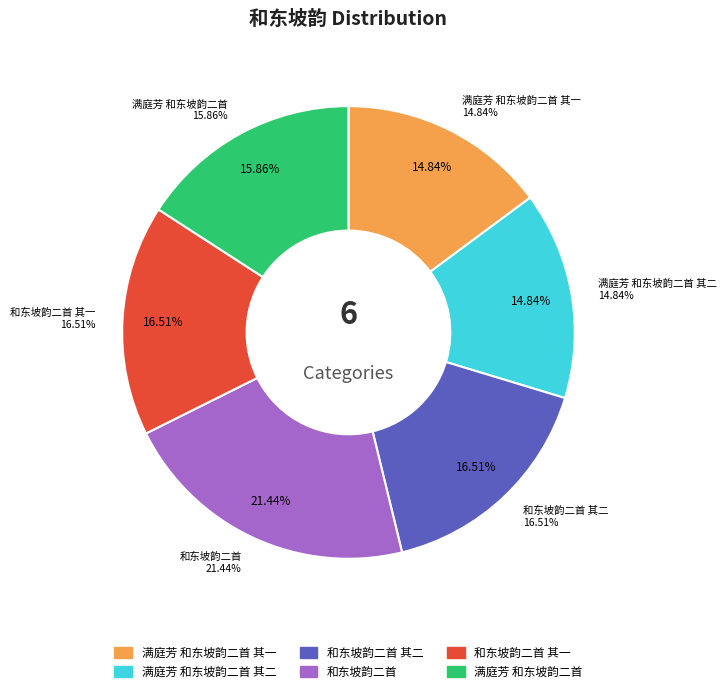

How many segments does this pie chart have?

6